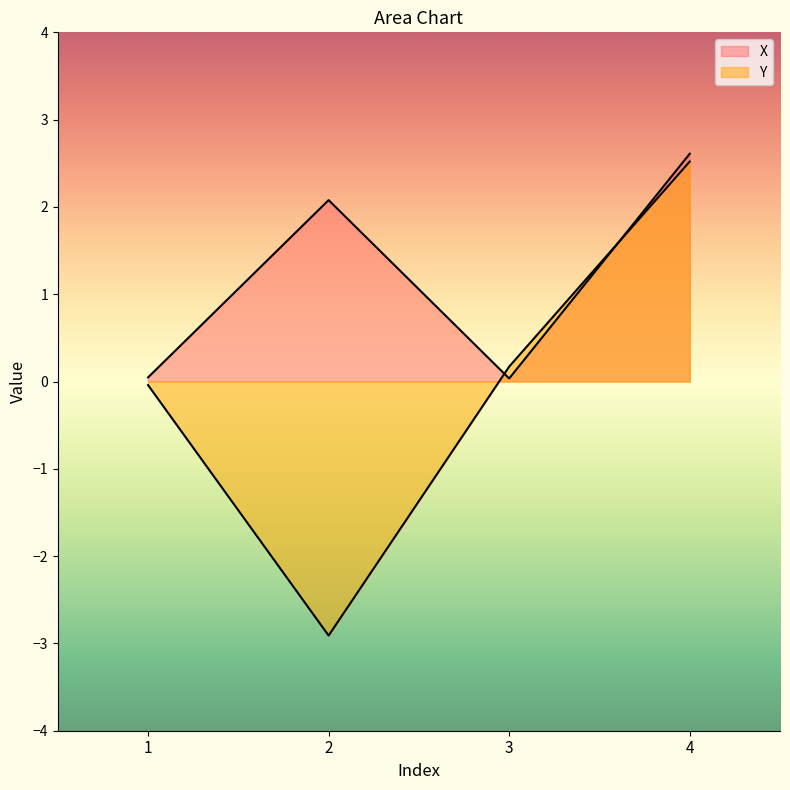

How many lines are shown in the chart?

2